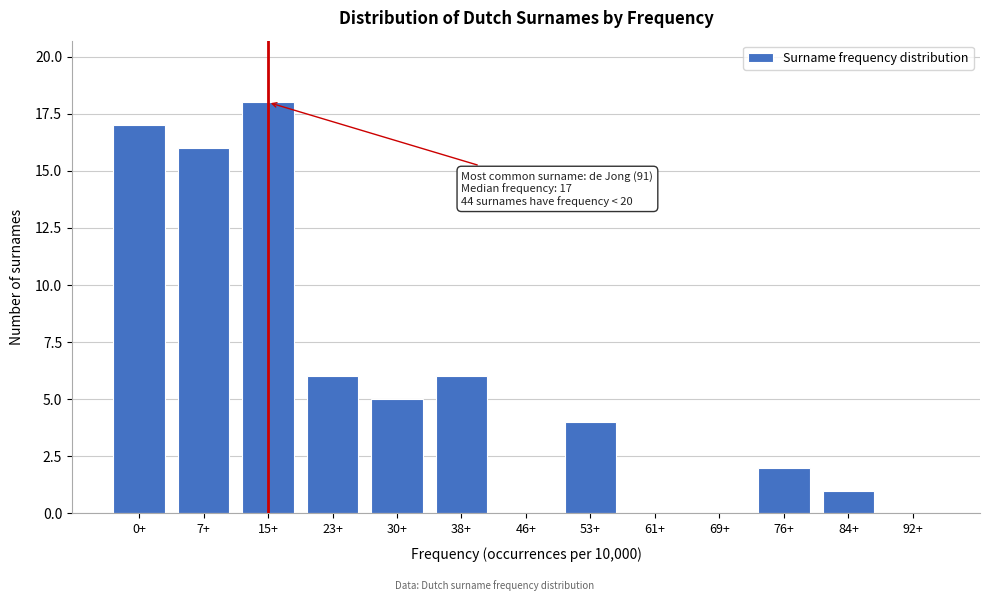

Reading left to right, extract all data points from this chart.

0+=17	7+=16	15+=18	23+=6	30+=5	38+=6	46+=0	53+=4	61+=0	69+=0	76+=2	84+=1	92+=0